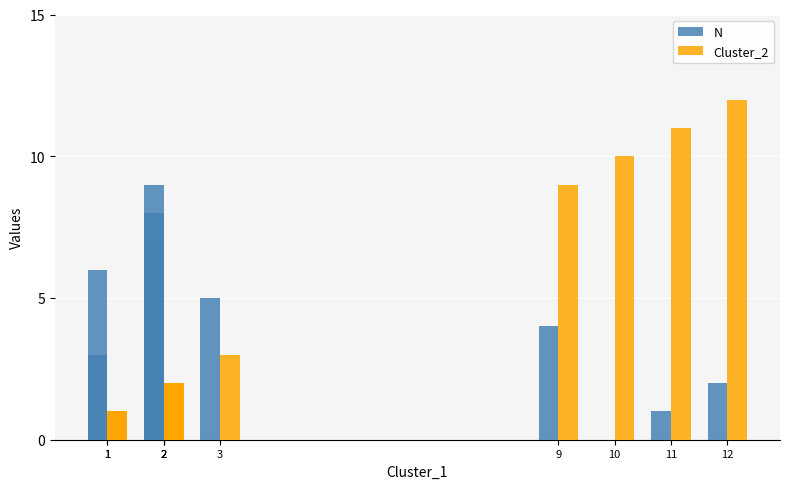

Where is N nearest to the value 4?

9